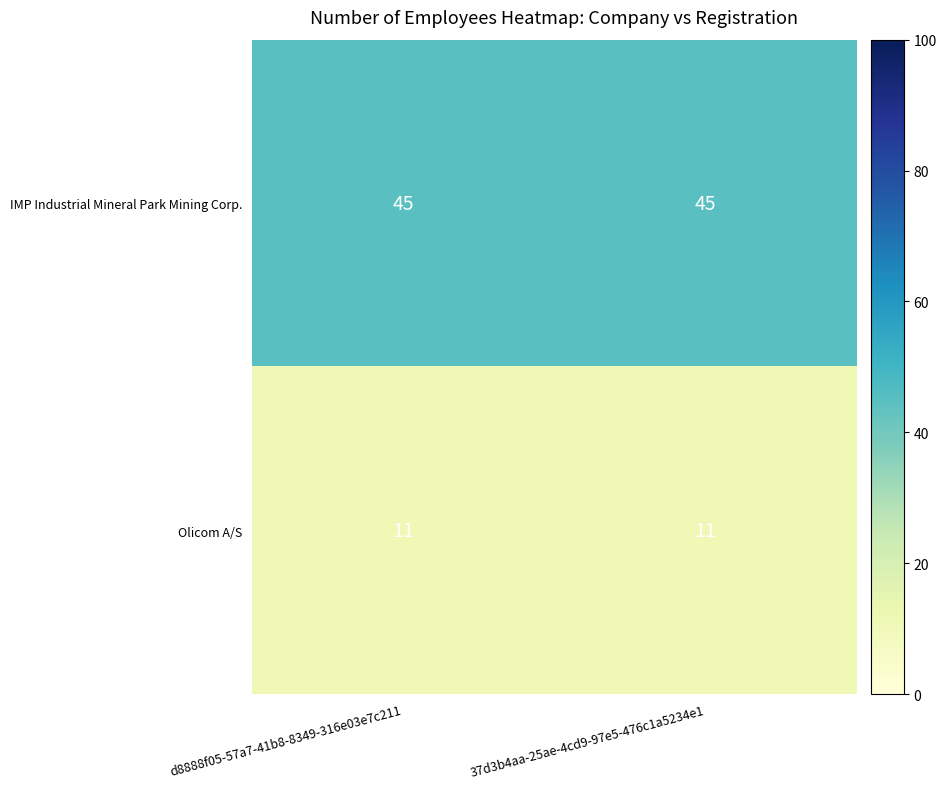

Rank the series at d8888f05-57a7-41b8-8349-316e03e7c211 from highest to lowest value.

IMP Industrial Mineral Park Mining Corp., Olicom A/S